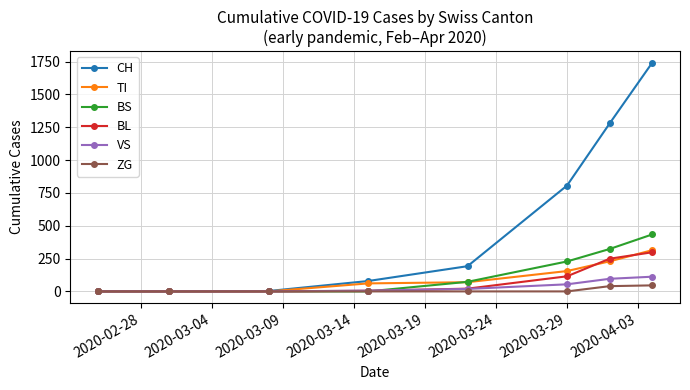

What is the maximum value shown in the chart?

1742